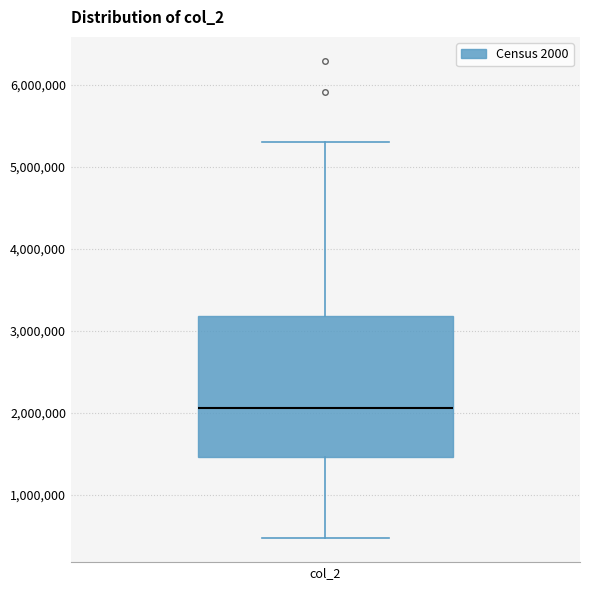

Read this box plot against the y-axis: the position of the median line, the range covered by the box, and the ends of both whiskers. The values are not printed on the chart, so give them approximately, as read against the axis.

median 2100000, box 1500000 to 3200000, whiskers 500000 to 5300000